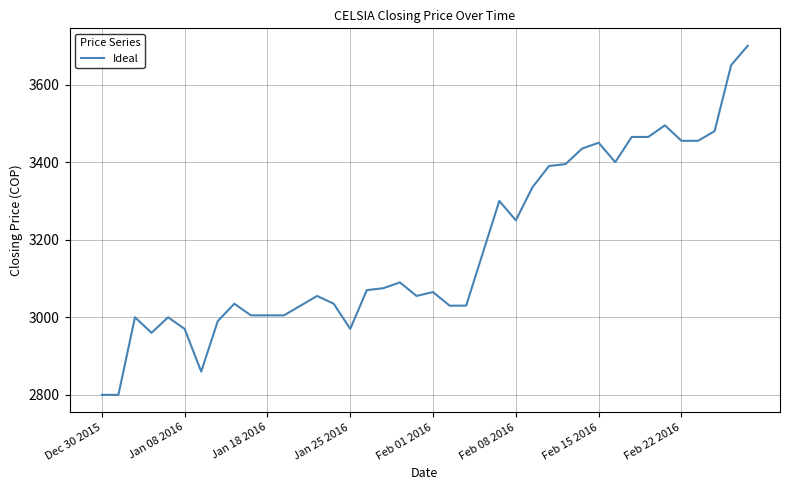

What is the minimum value shown in the chart?

2800